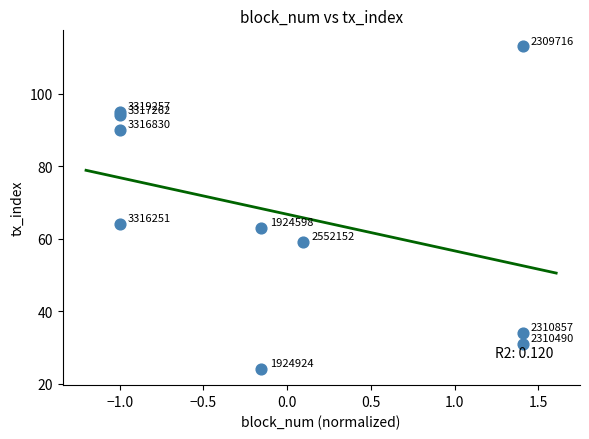

What is the average Y value?

67